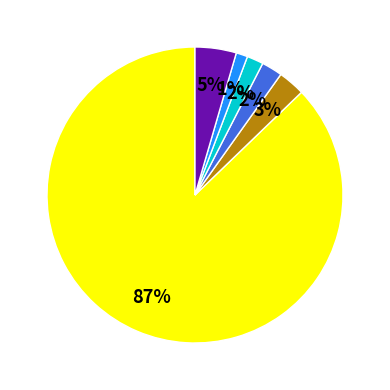

How many slices are in this pie chart?

6